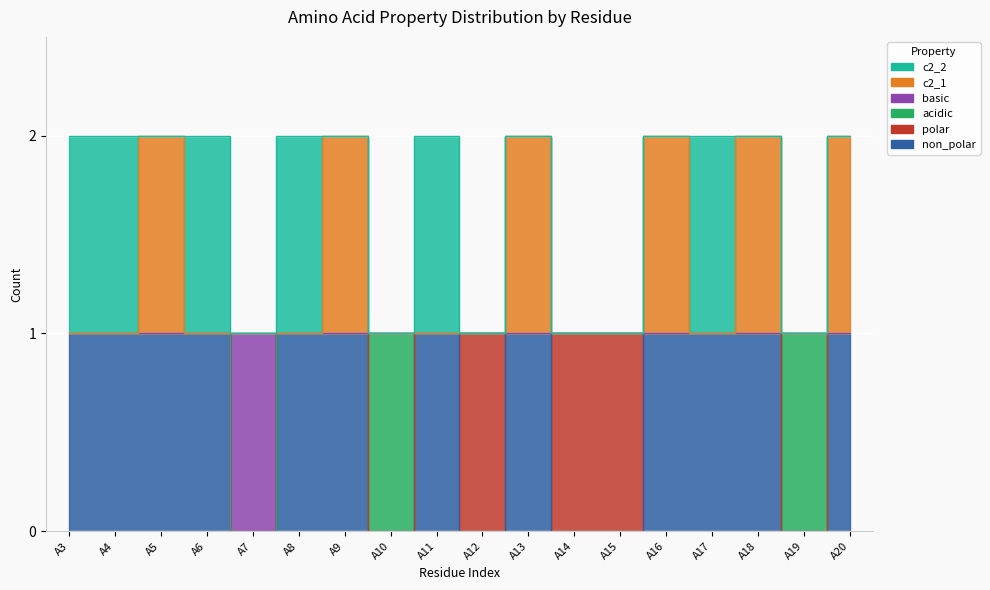

What is the difference between the c2_1 values at A20 and A3?

1